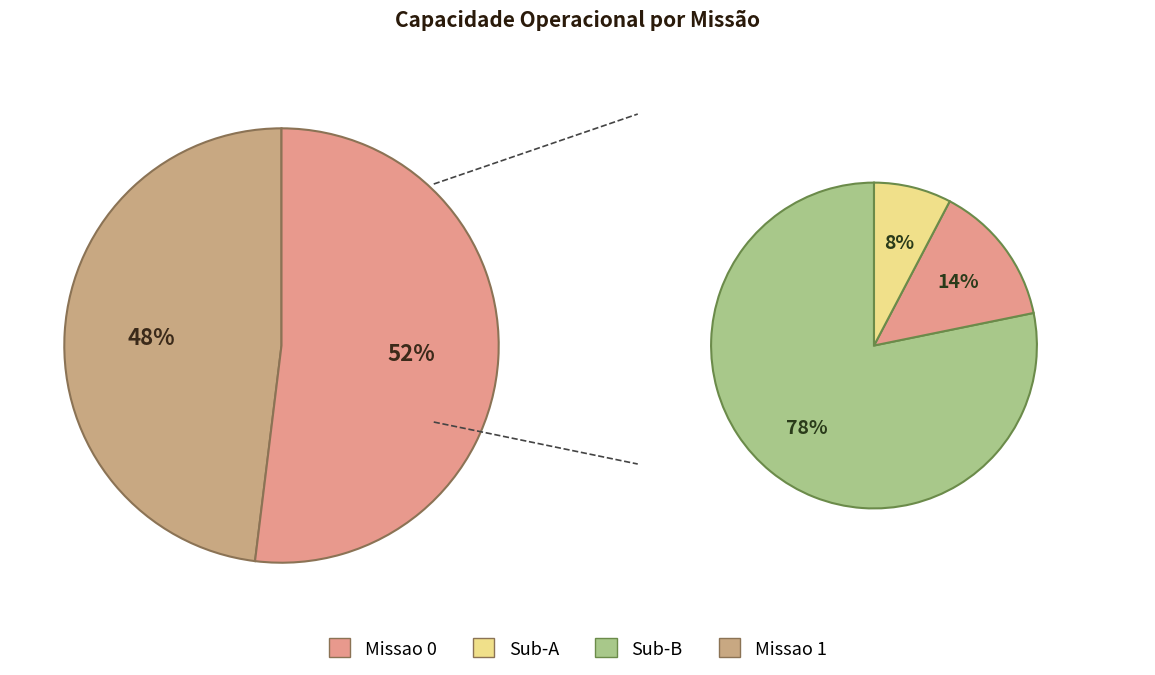

What percentage do Missao 1 and Missao 0 together represent?

100.0%